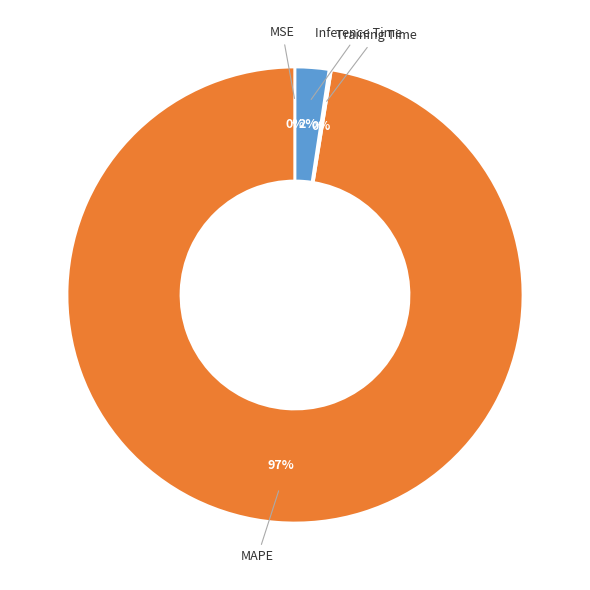

Does any single category account for the majority?

Yes